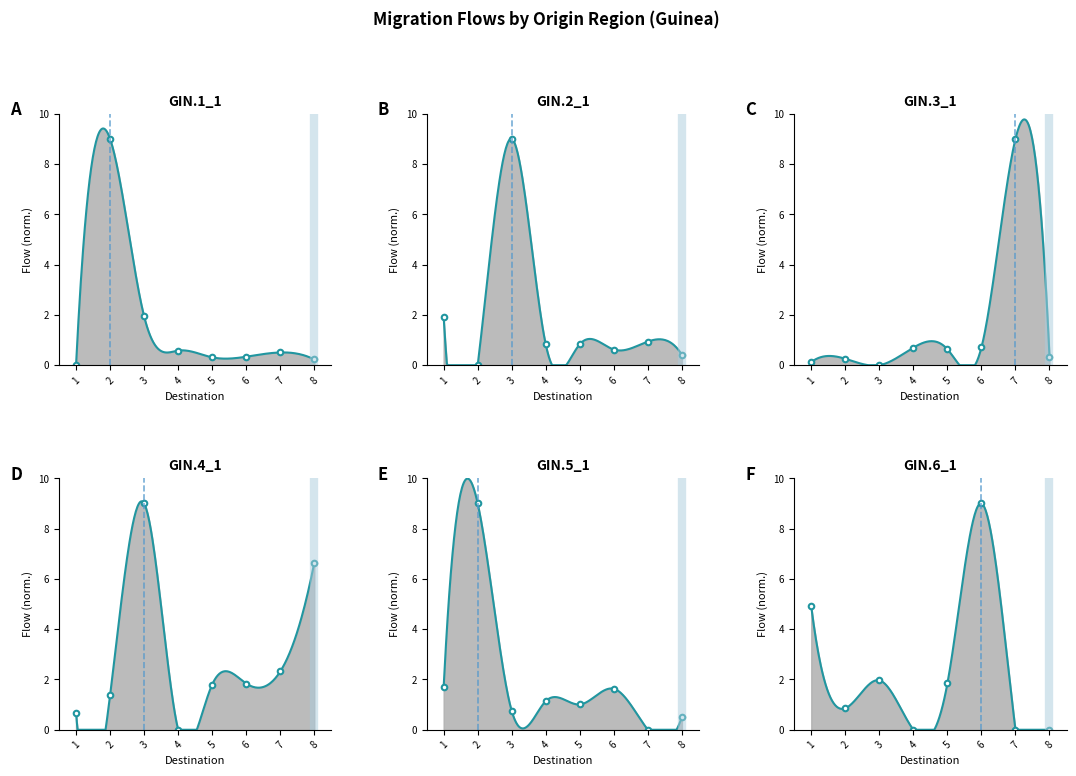

How many values in GIN.2_1 are above zero?

7